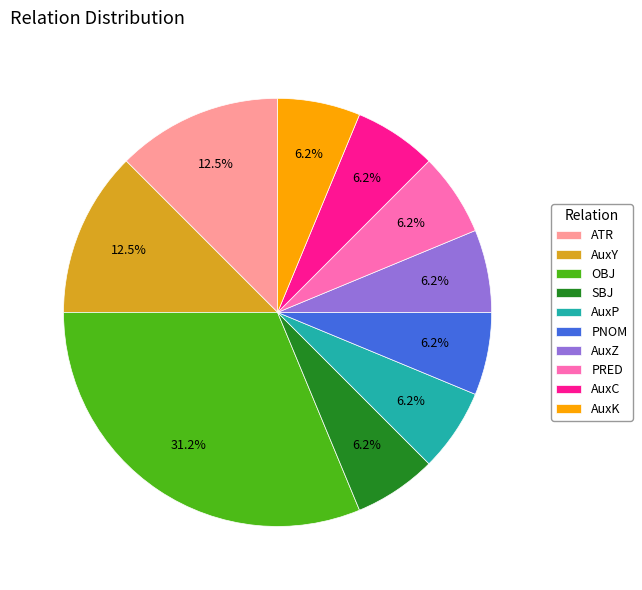

To the nearest percent, what percentage of the pie is AuxP?

6%